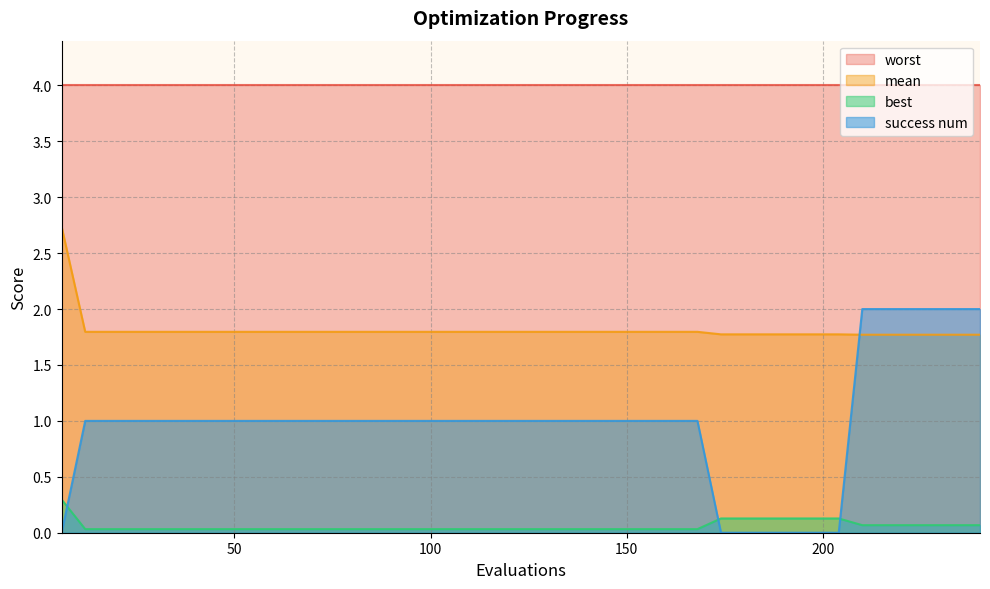

Between 48 and 168, which series saw the biggest shift?

mean